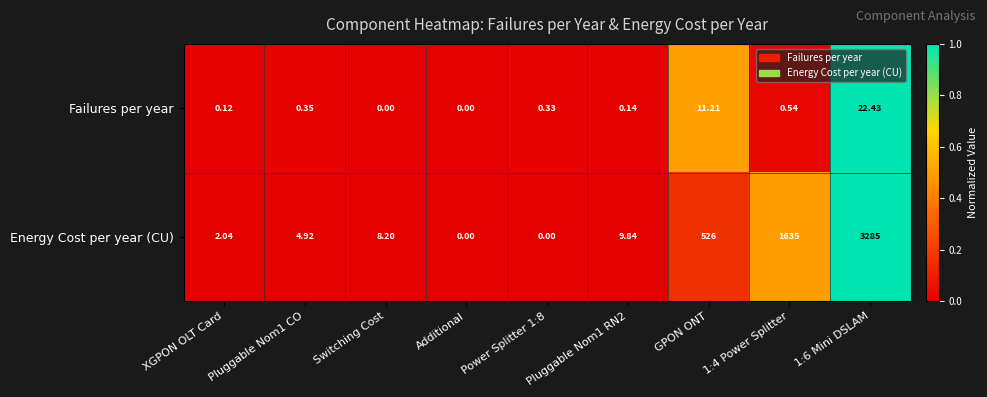

Count the number of categories in the chart.

9